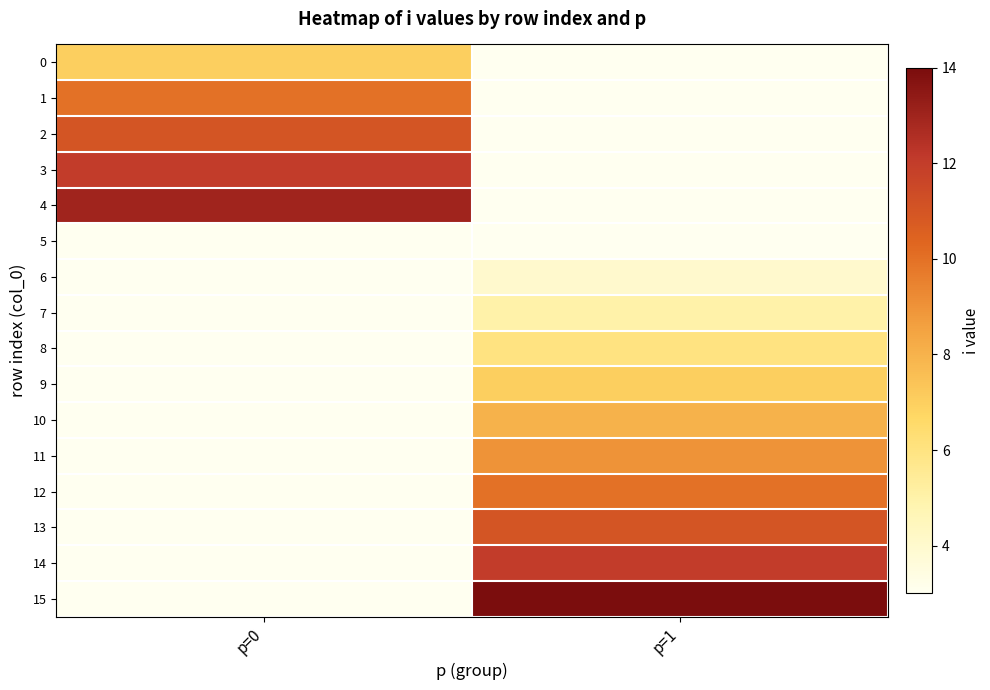

At how many categories does at least one series exceed 7?

2